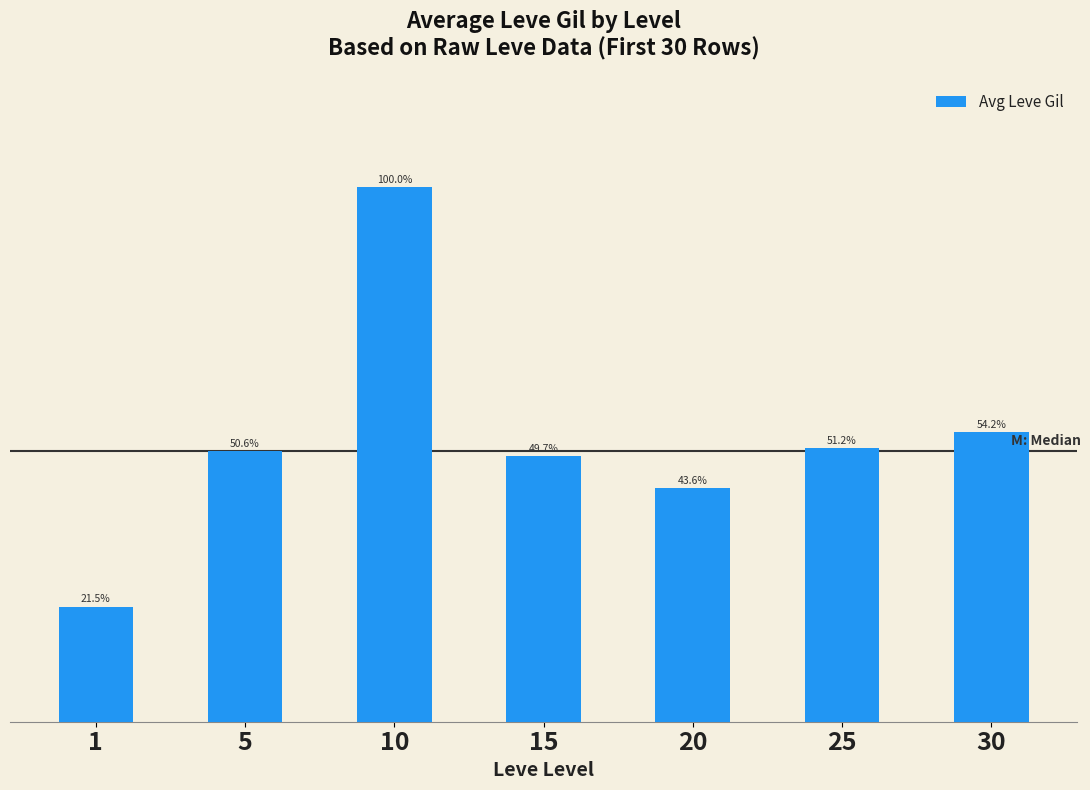

Are the bars horizontal?

No